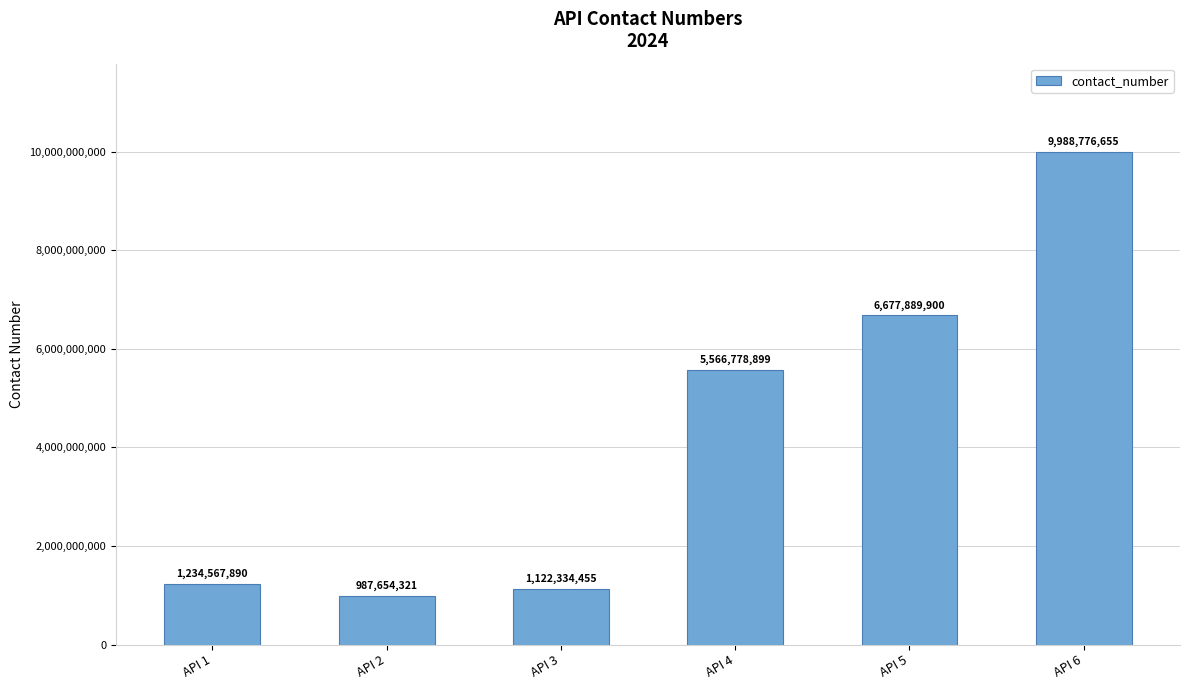

How many categories are shown in the chart?

6